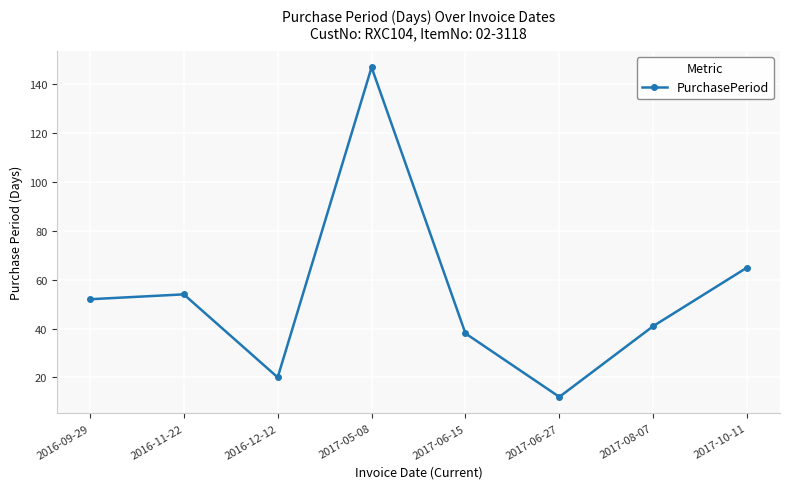

The chart shows a value of 80 at 2016-09-29. True or false?

False